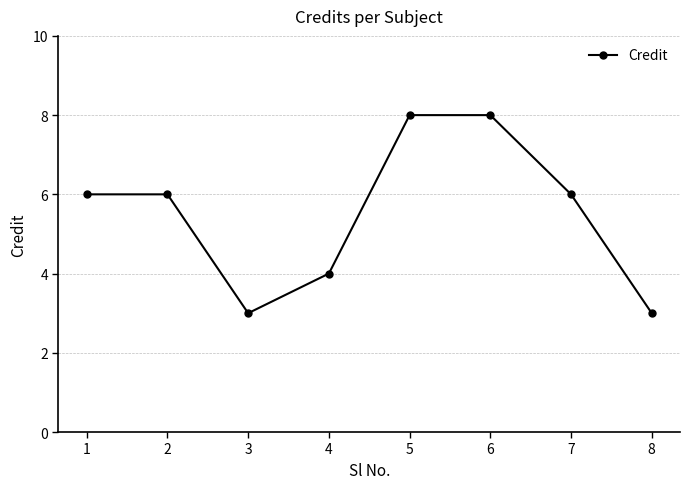

What is the difference between the maximum and minimum values?

5